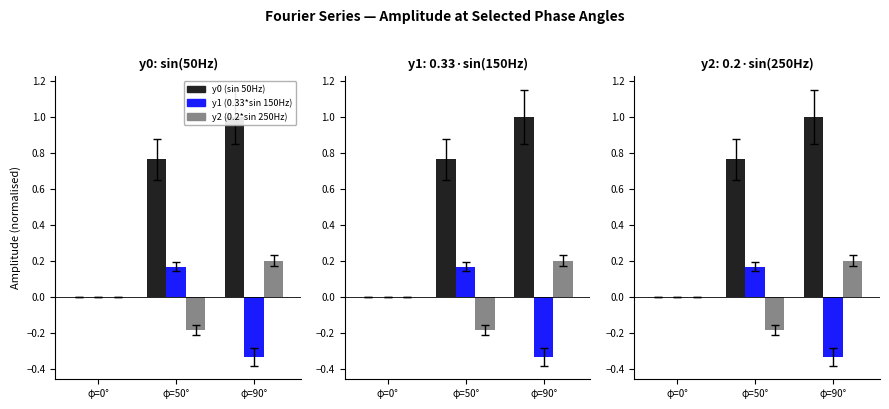

Is it true that y0 (sin 50Hz) equals 0.3 at φ=90°?

False